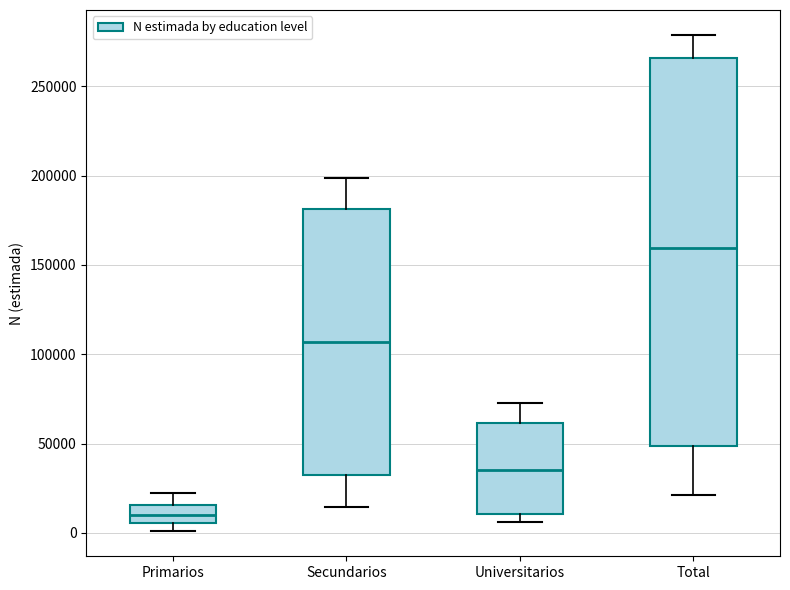

Which box is the tallest, from its lower edge to its upper edge?

Total